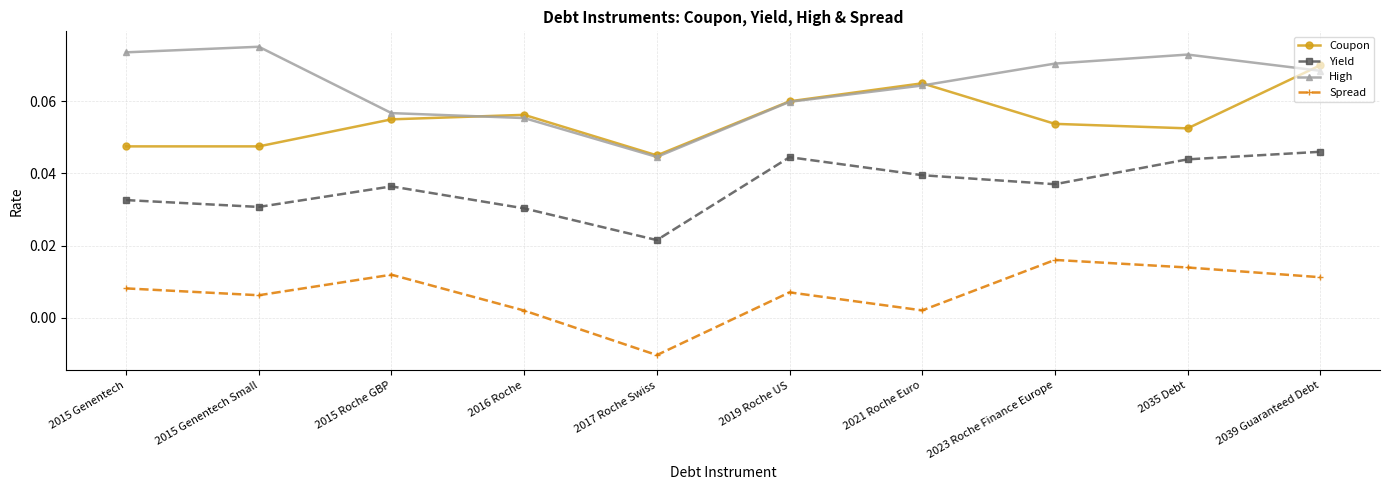

True or false: High and Yield intersect in this chart.

False